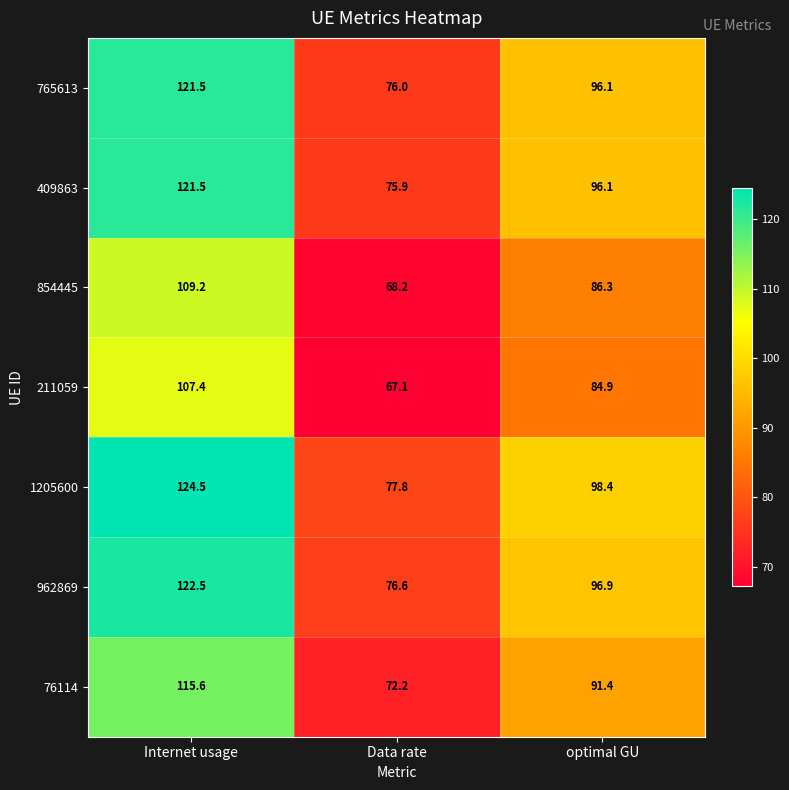

What is the difference between the highest and lowest values at optimal GU?

13.5